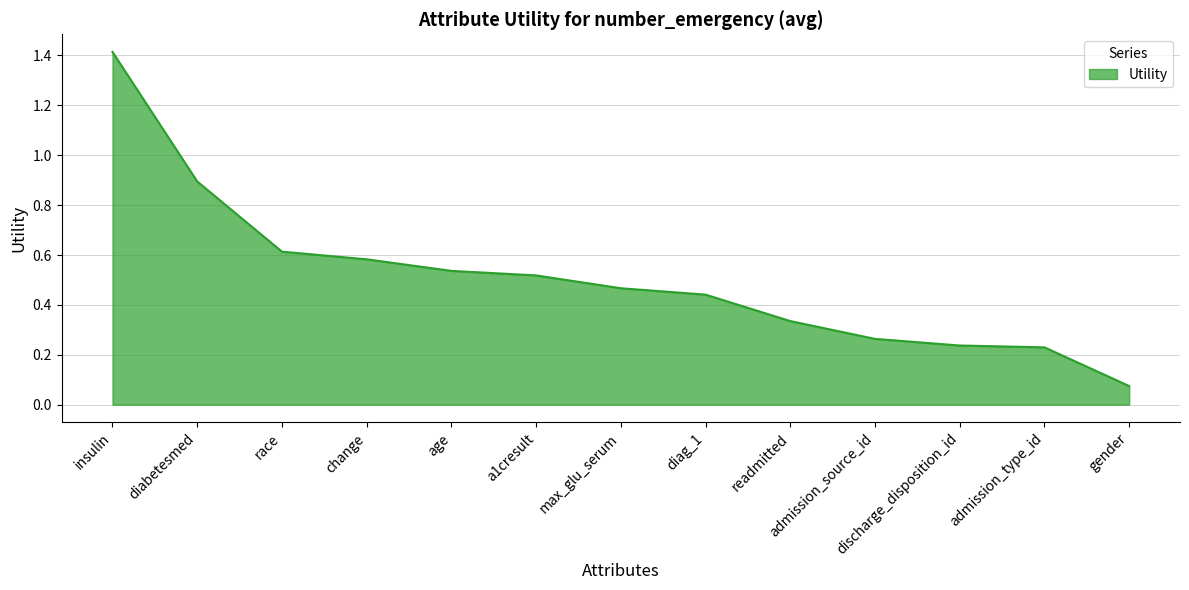

Is it true that the value at race is 0.6?

True